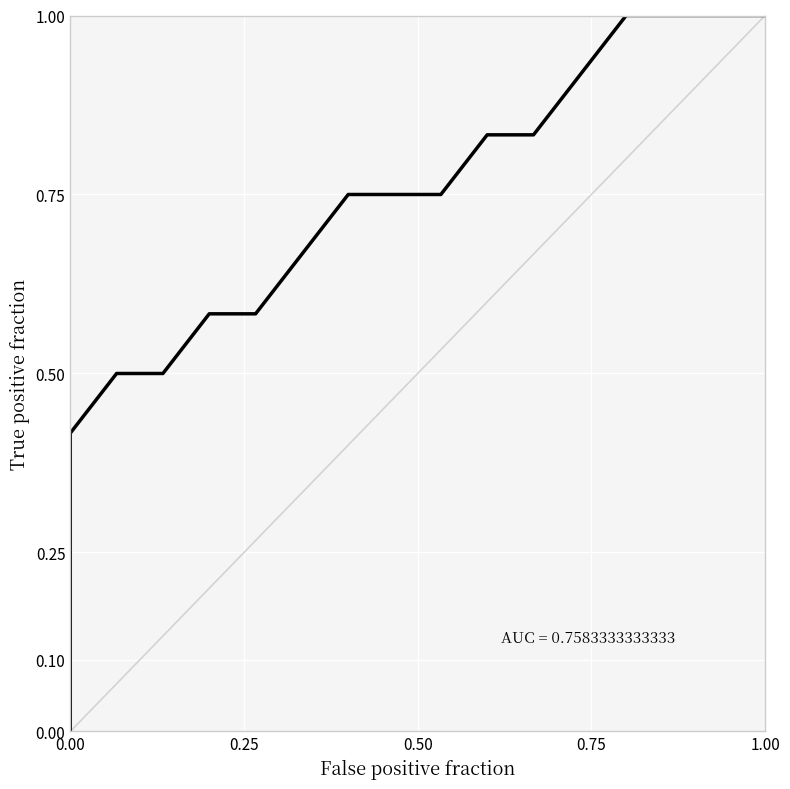

What is the difference between the maximum and minimum values?

1.0